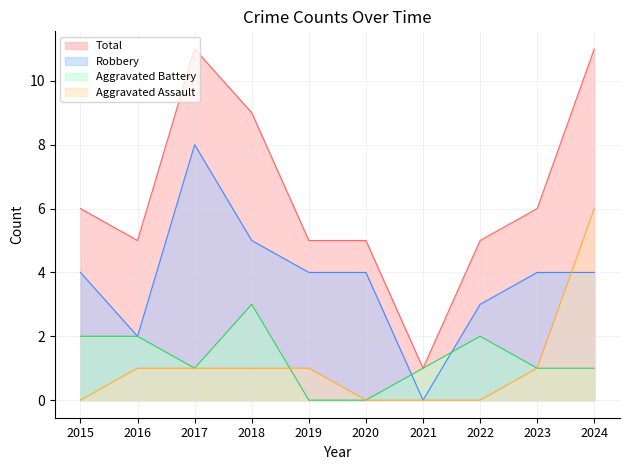

True or false: Total and Aggravated Assault intersect in this chart.

False